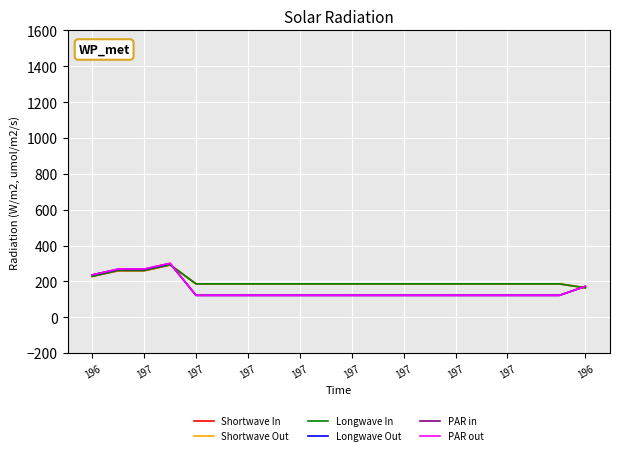

What is the maximum value shown in the chart?

301